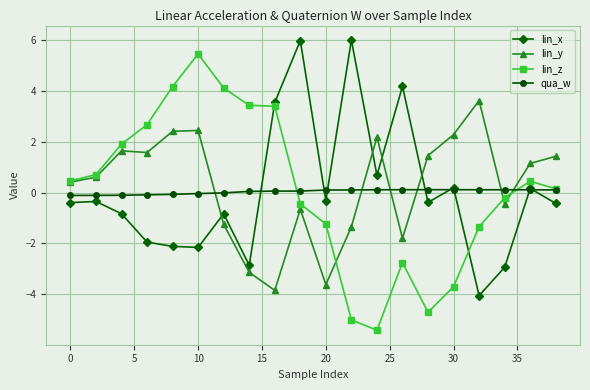

What is the sum of all qua_w values?

0.7